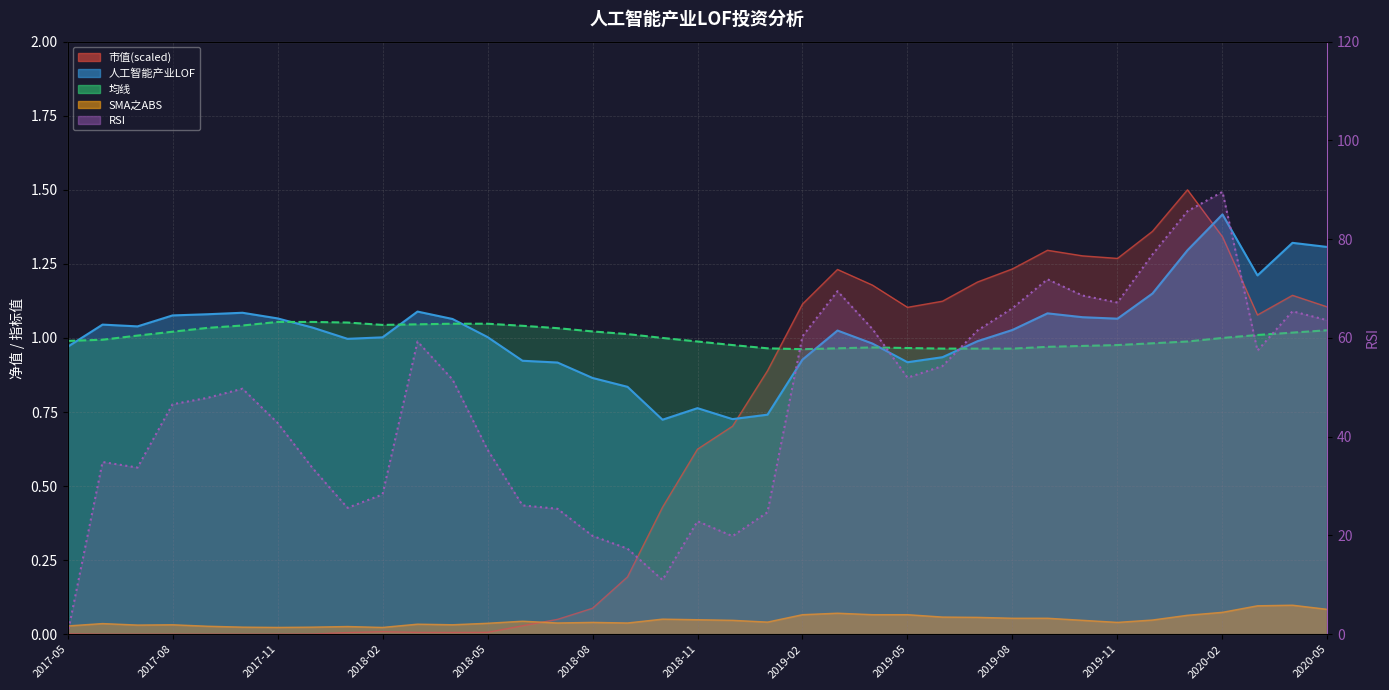

Where is the data nearest to the value 44?

2017-11